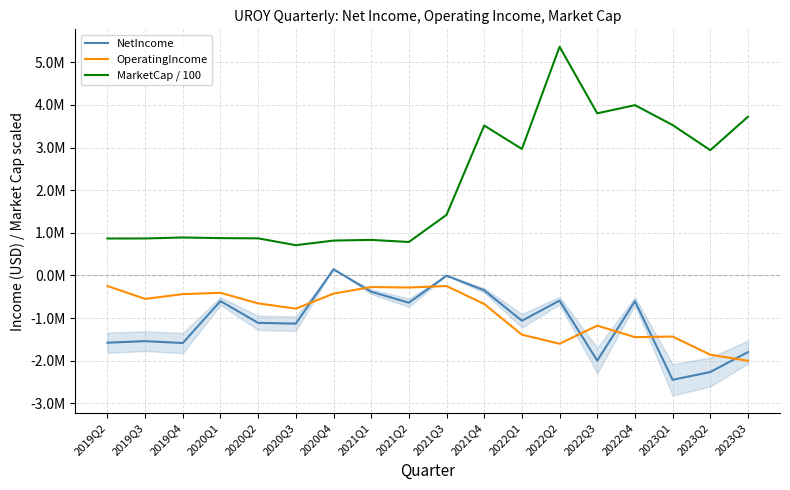

What is the label of the 7th point from the right?

2022Q1